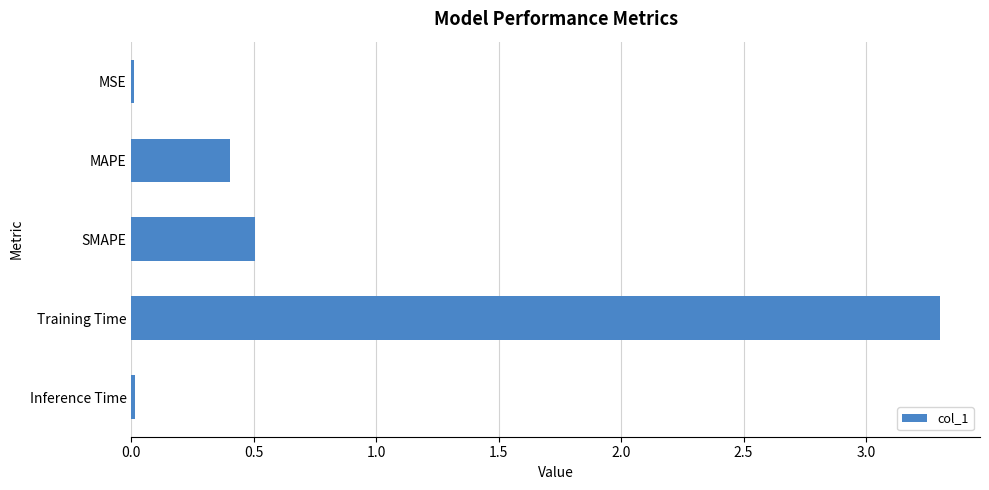

True or false: the data shows 0.8 at SMAPE.

False